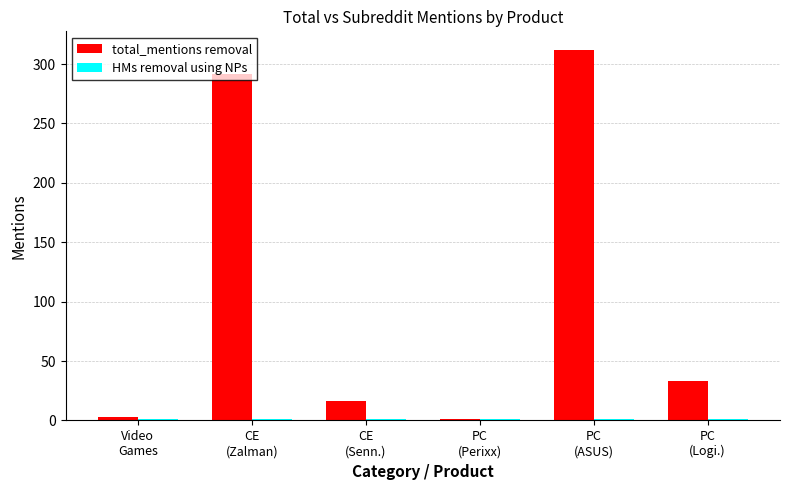

What is the difference between the second highest and minimum values in the total_mentions removal series?

291